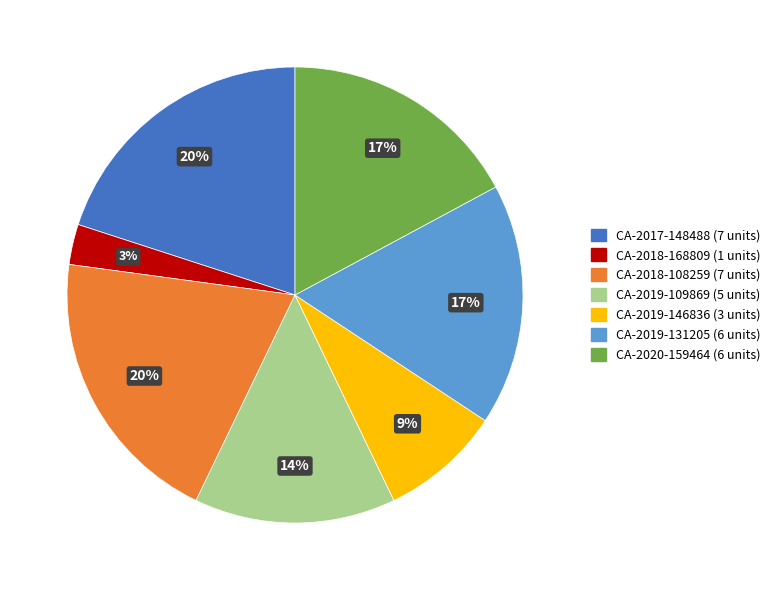

To the nearest percent, what is the average slice percentage?

14%